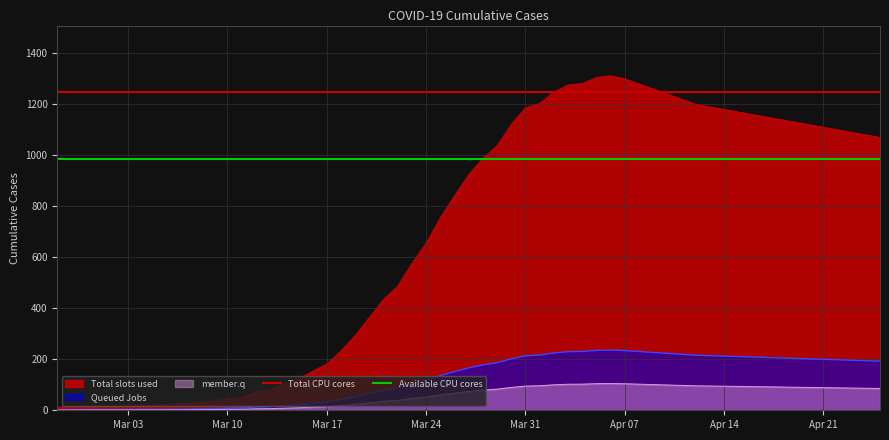

What is the total value across all series at Mar 10?

2230.4